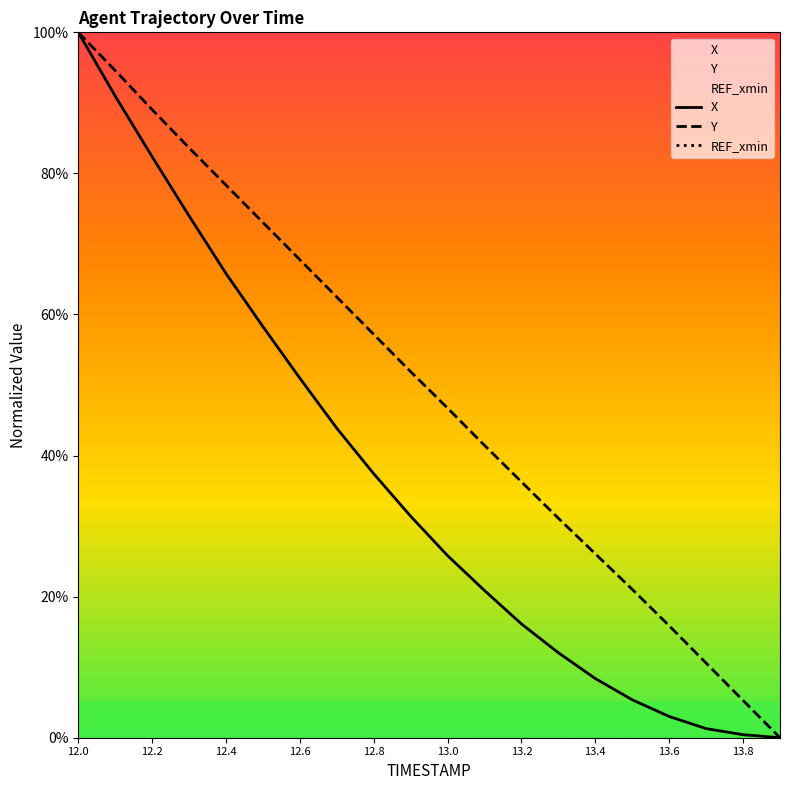

The value of Y at 12.0 is 100.0. True or false?

True